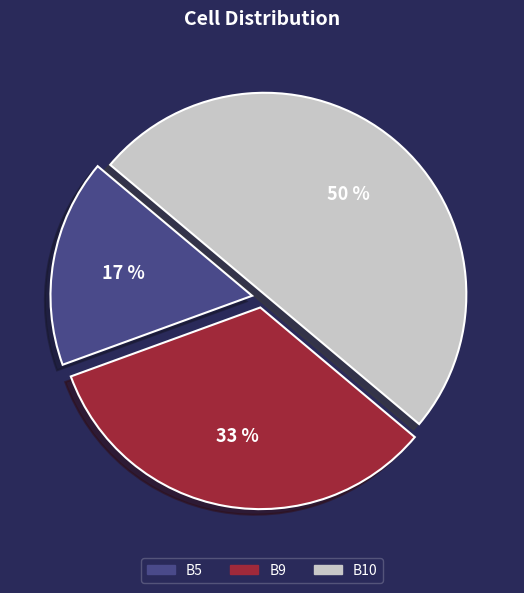

Which category has the biggest portion of the pie?

B10